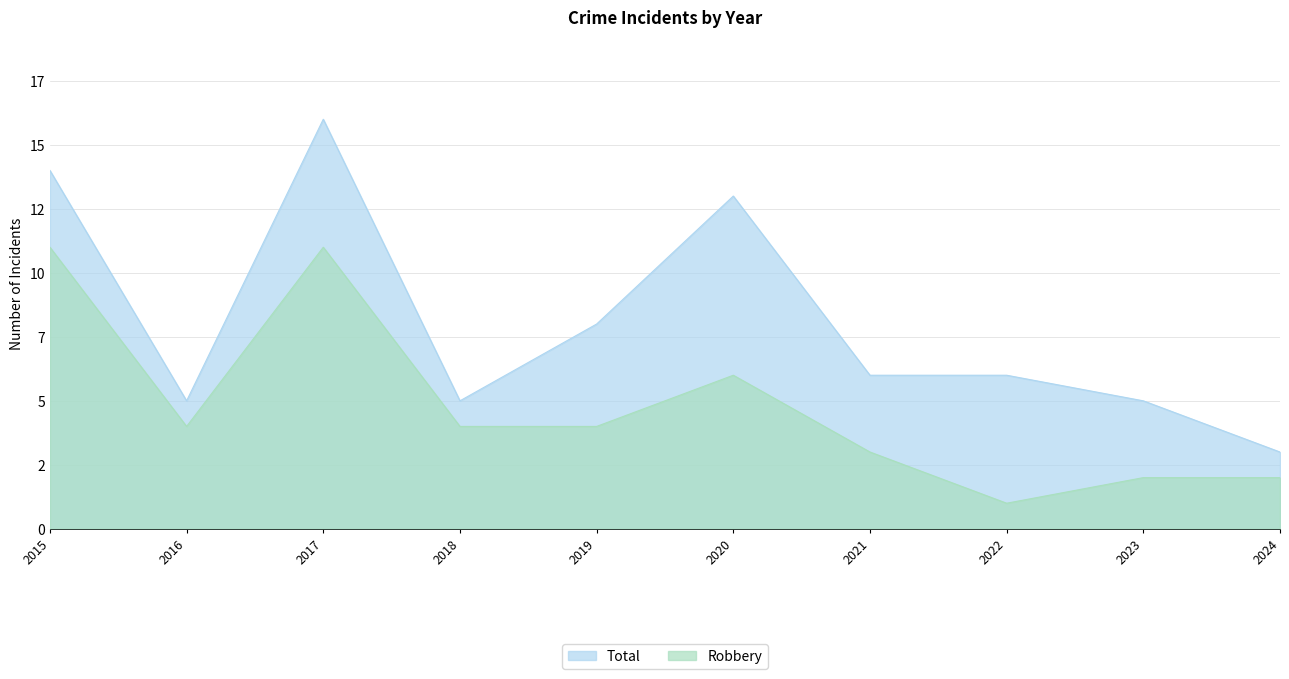

At which label is Robbery closest to 6?

2020